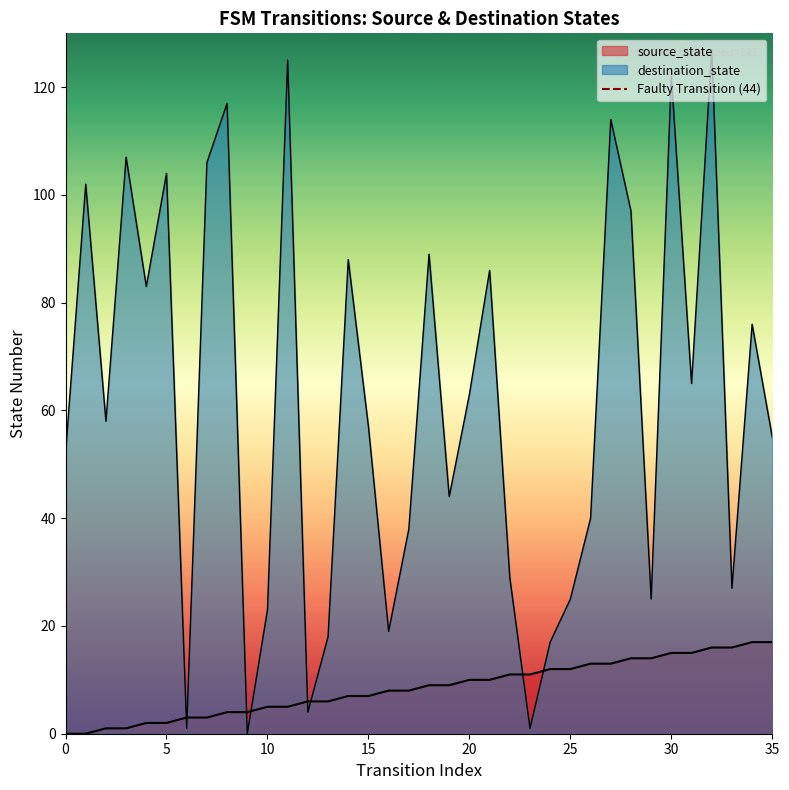

True or false: the data shows 0 at 0.

True